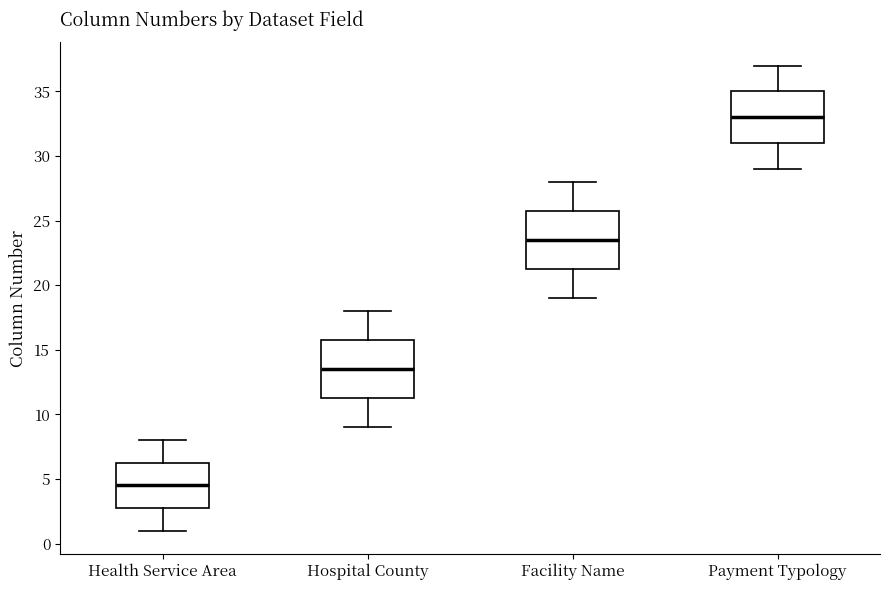

Which box has the highest median line?

Payment Typology